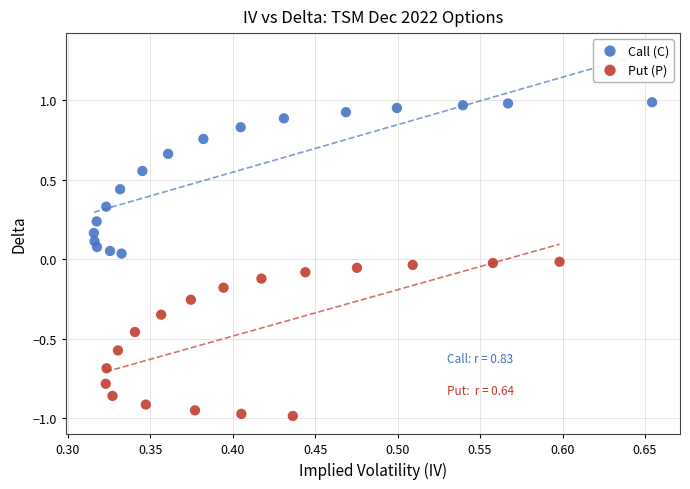

Which series has the largest Y range (max minus min)?

Put (P)